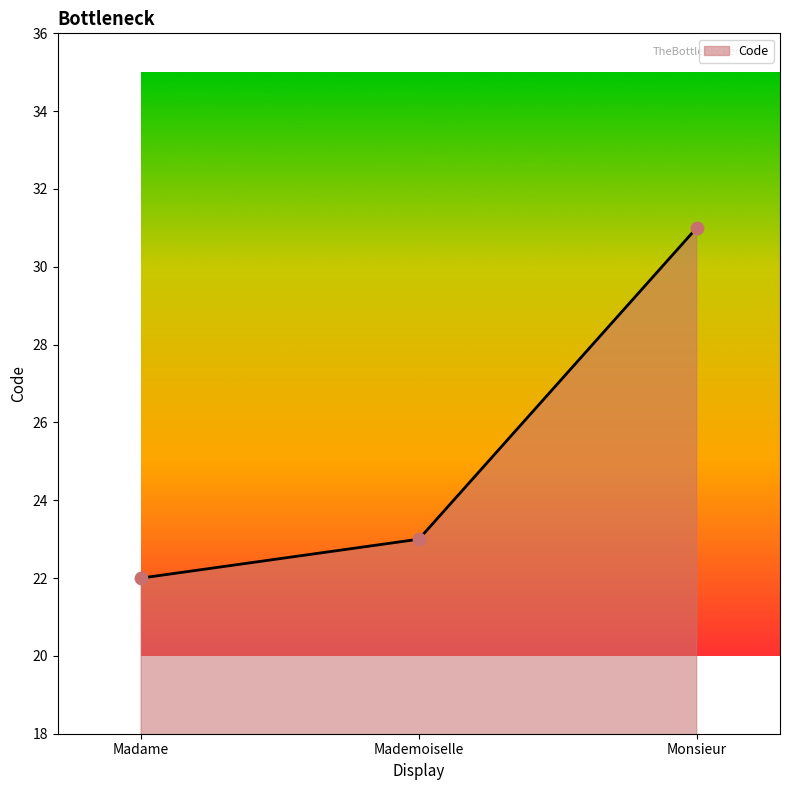

Approximately how many times larger is the value at Monsieur compared to Madame?

1.4